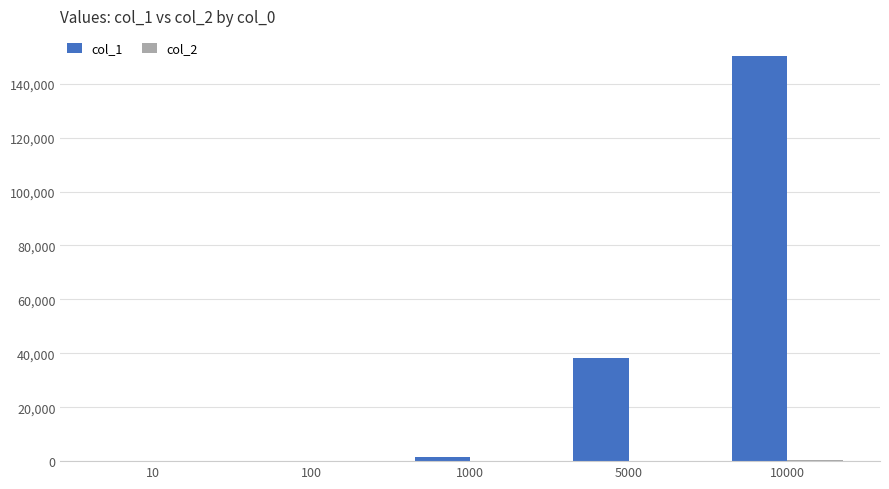

At which category is the sum across all series the highest?

10000